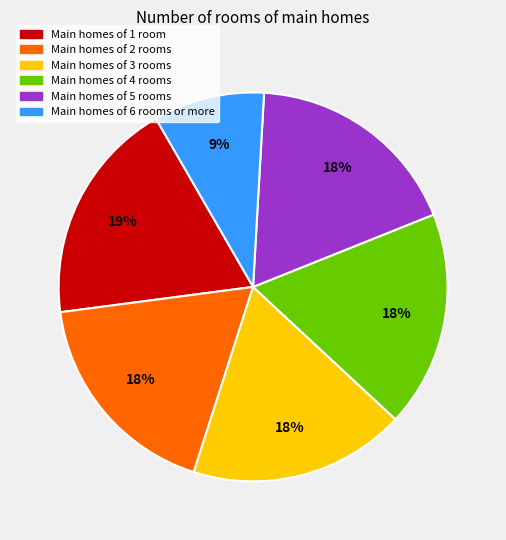

Is there a majority slice in this chart?

No